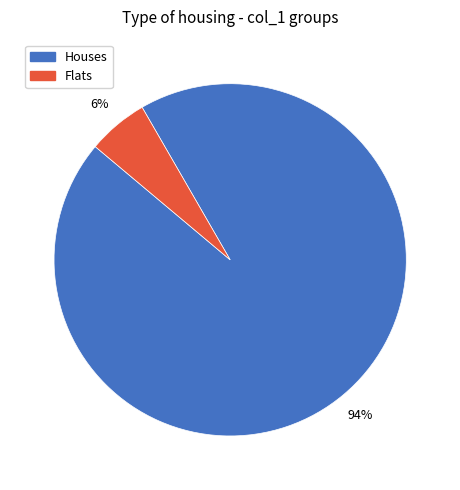

Which has a higher value, Houses or Flats?

Houses